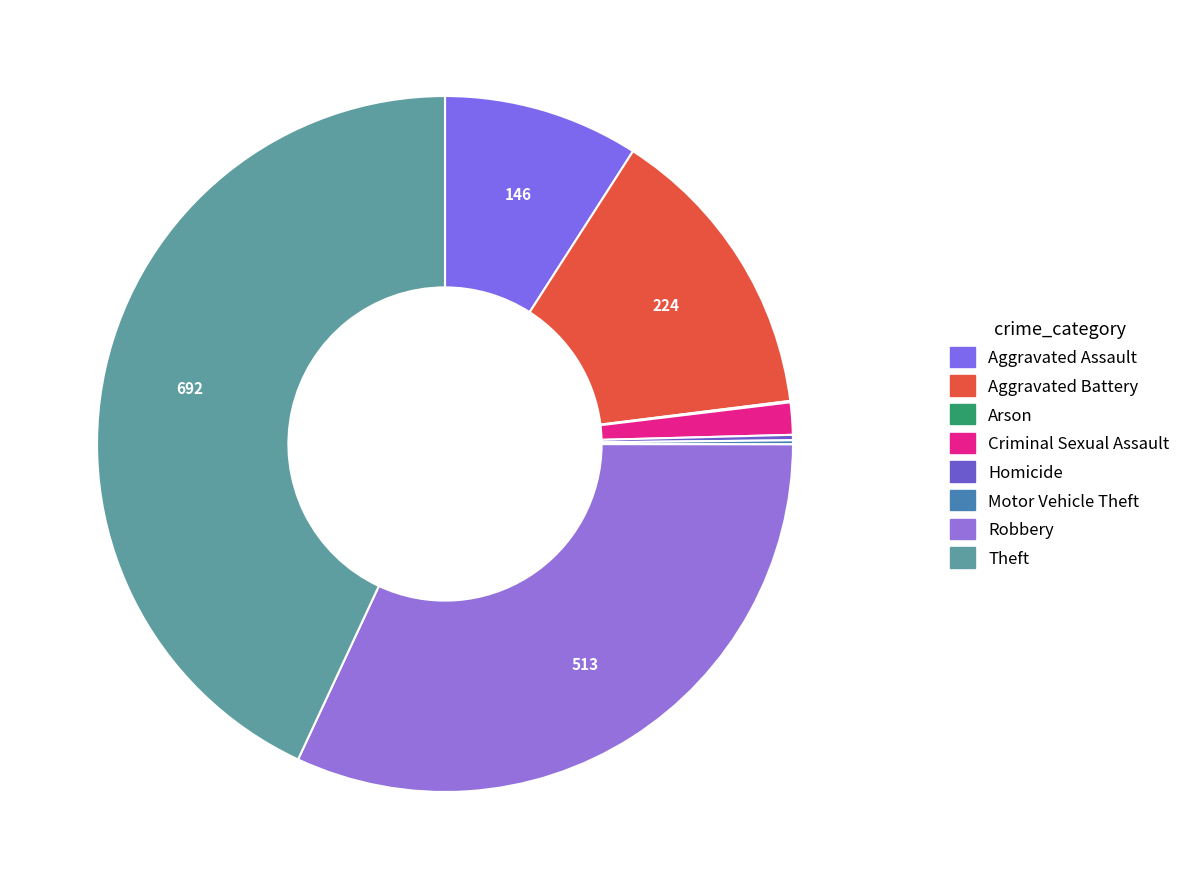

Which has a higher value, Robbery or Homicide?

Robbery